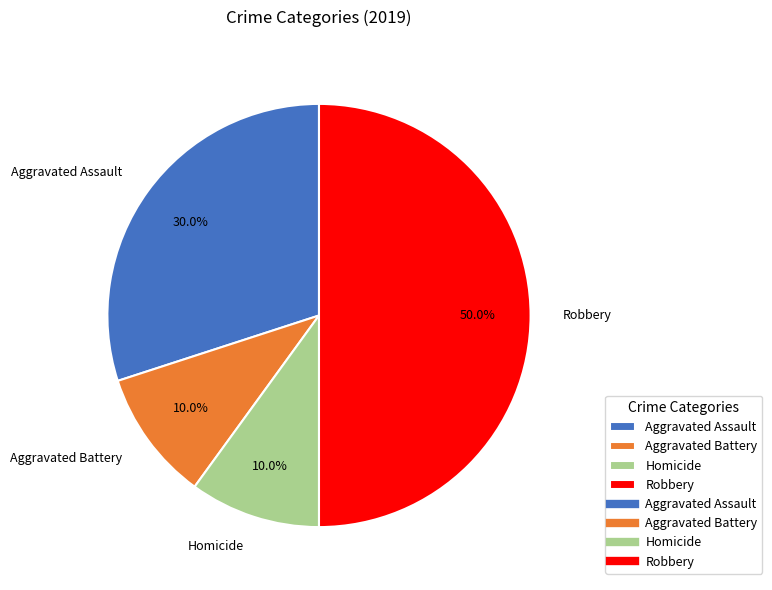

How much of the chart is everything except Robbery?

50.0%